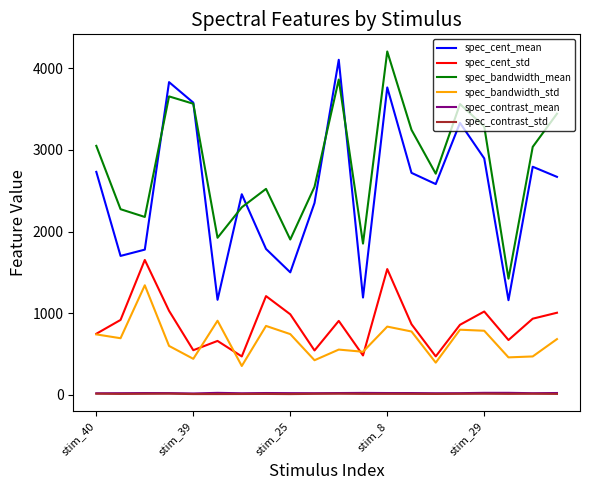

At how many categories does at least one series exceed 3703?

3